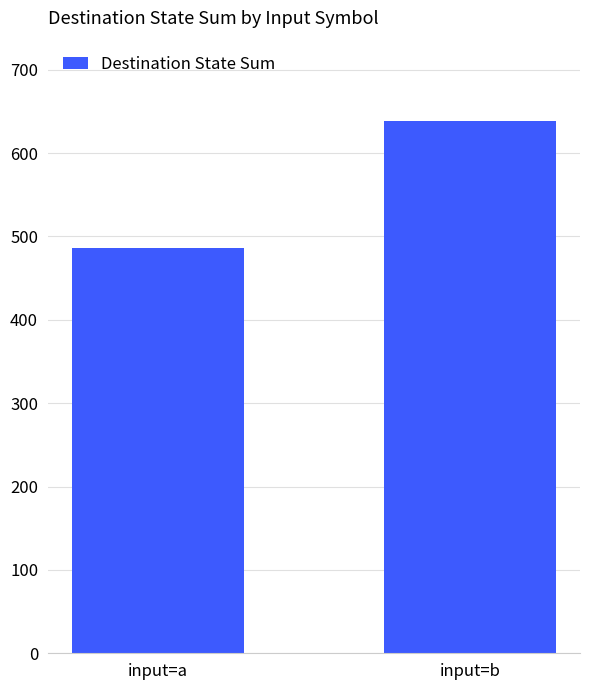

What is the smallest value displayed?

486